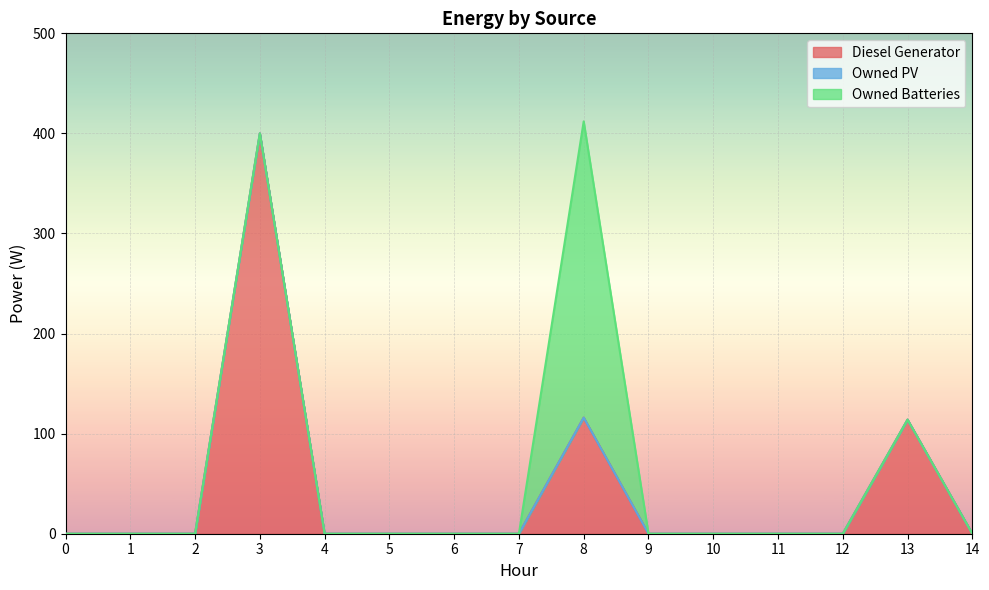

Rank the series by their maximum value, from highest to lowest.

Diesel Generator, Owned Batteries, Owned PV